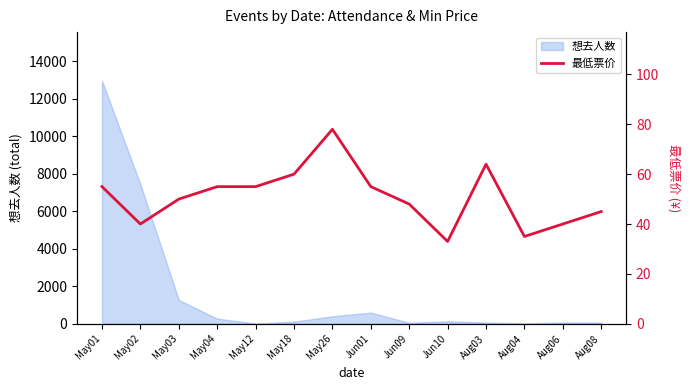

True or false: there are more than 0 points higher than both neighbors.

True